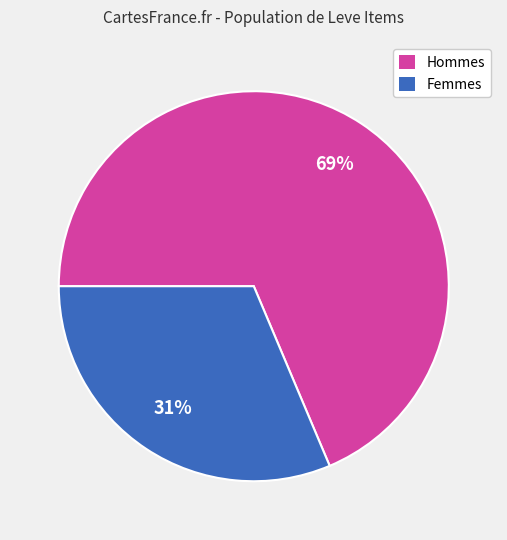

Rank the categories by value from lowest to highest.

Femmes, Hommes